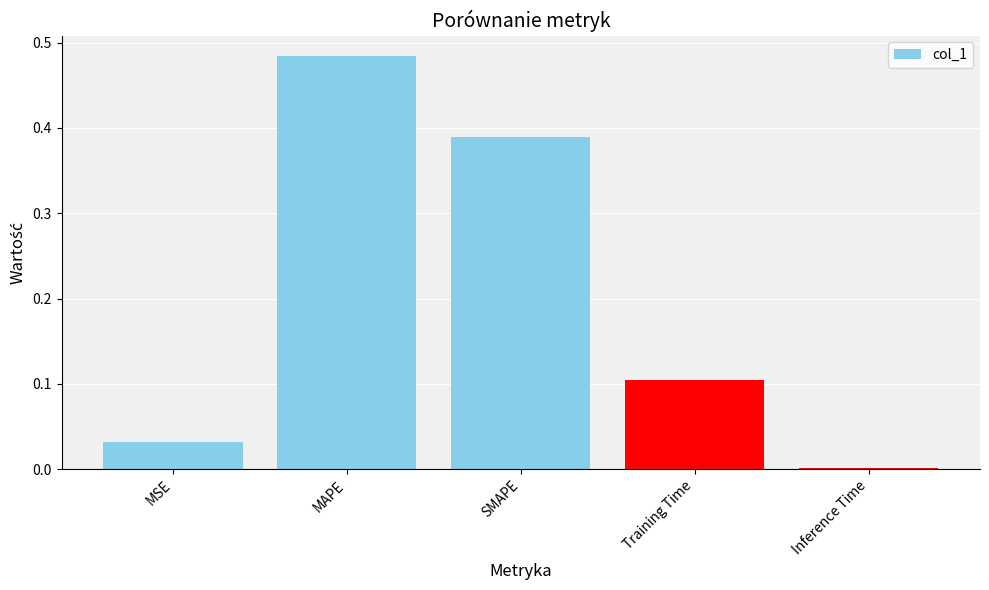

What is the change in value from MSE to MAPE?

+0.5